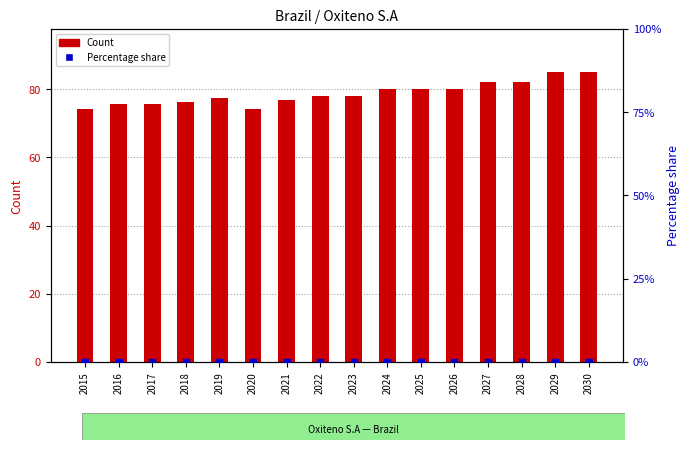

What is the total value across all series at 2022?

78.0